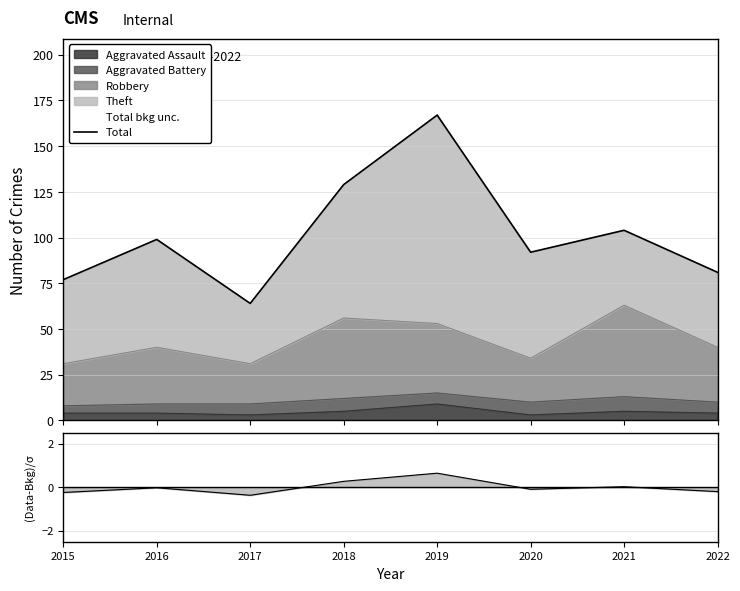

List the labels in order of value, smallest first.

2017, 2015, 2022, 2020, 2016, 2021, 2018, 2019